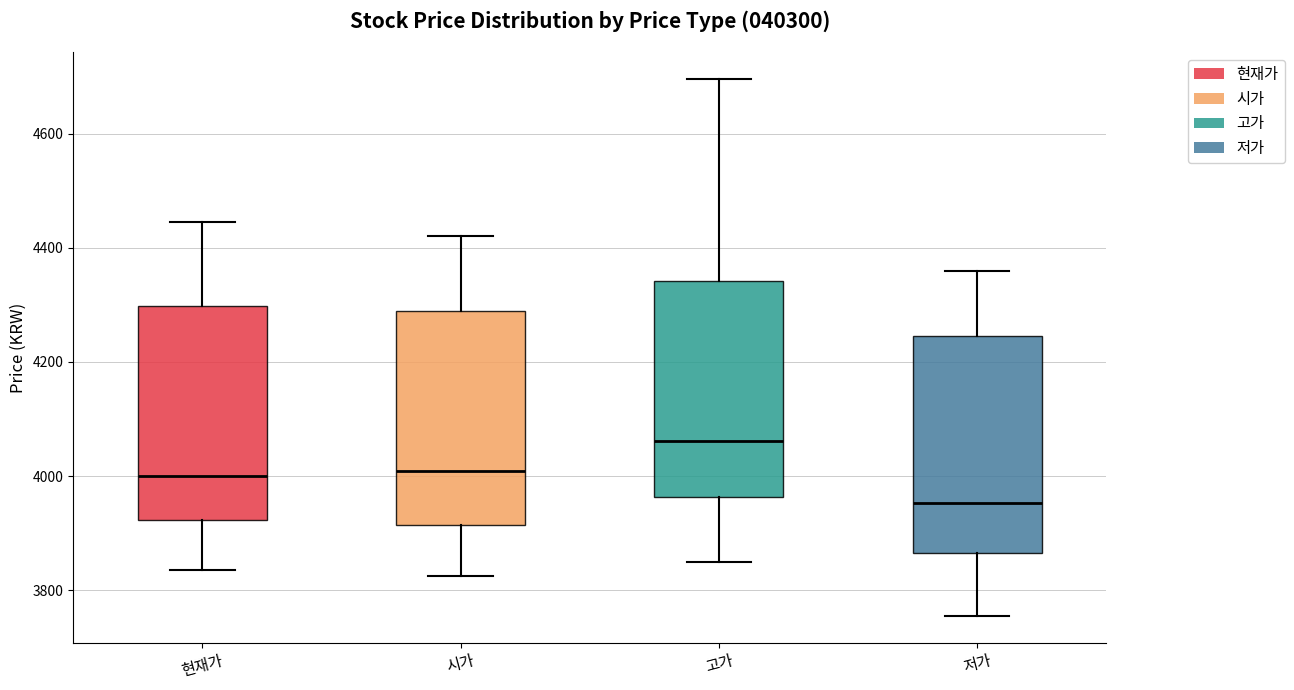

Reading left to right, read every box against the y-axis: the position of its median line, the range the box covers, and the ends of its whiskers. The values are not printed on the chart, so give them approximately, as read against the axis.

현재가: median 4000, box 3920 to 4300, whiskers 3840 to 4440
시가: median 4020, box 3920 to 4280, whiskers 3820 to 4420
고가: median 4060, box 3960 to 4340, whiskers 3860 to 4700
저가: median 3960, box 3860 to 4240, whiskers 3760 to 4360